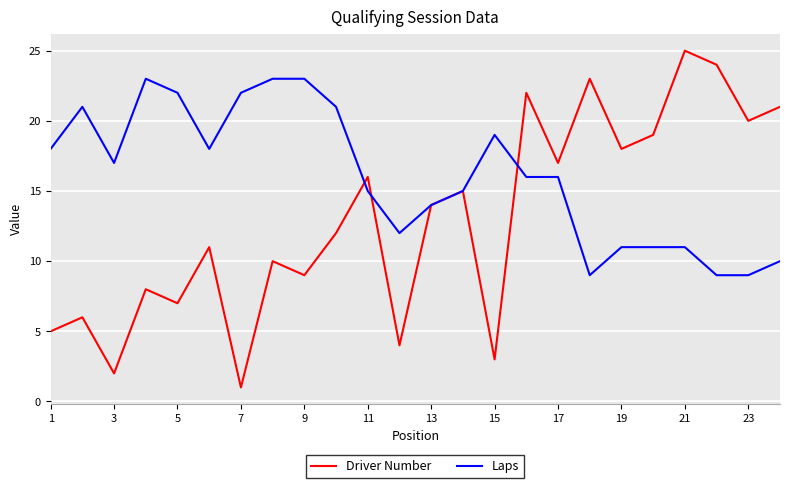

Rank the series by their maximum value, from lowest to highest.

Laps, Driver Number